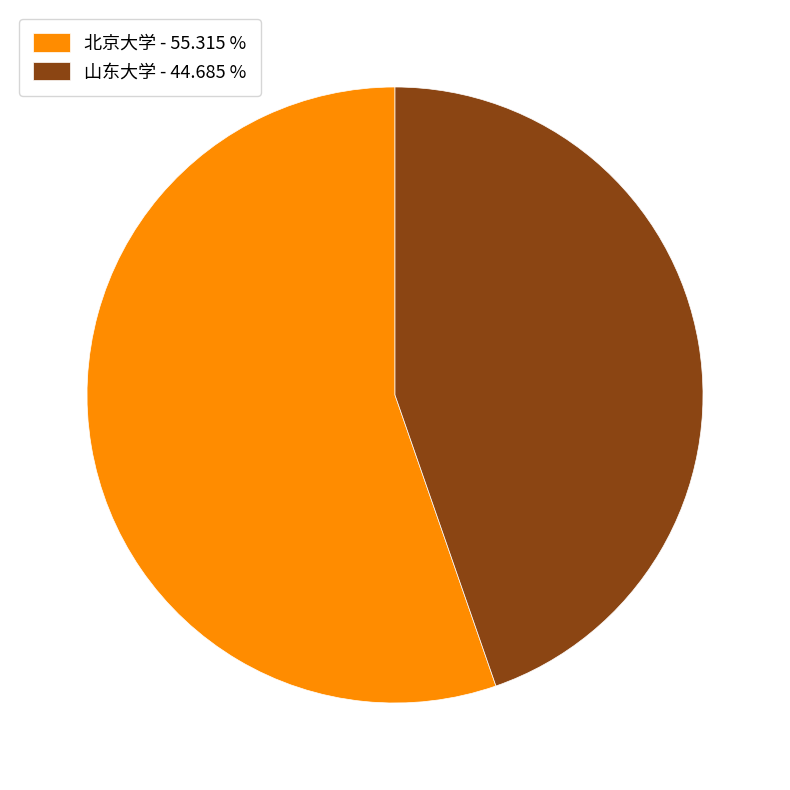

The 山东大学 slice represents 45% of the pie. True or false?

True